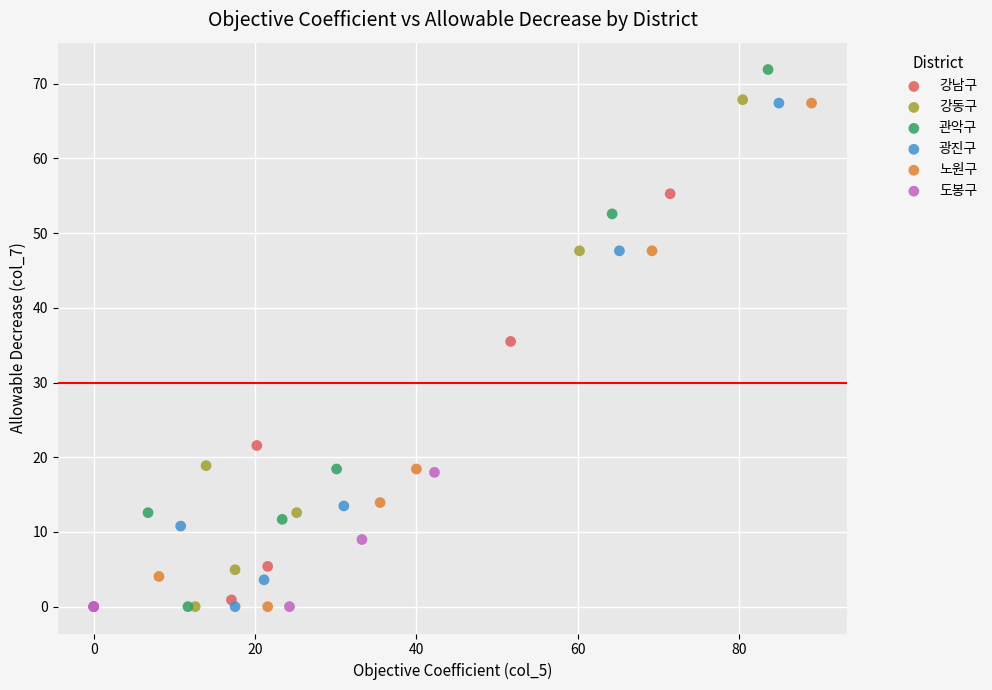

What are all the series names shown in the legend?

강남구, 강동구, 관악구, 광진구, 노원구, 도봉구